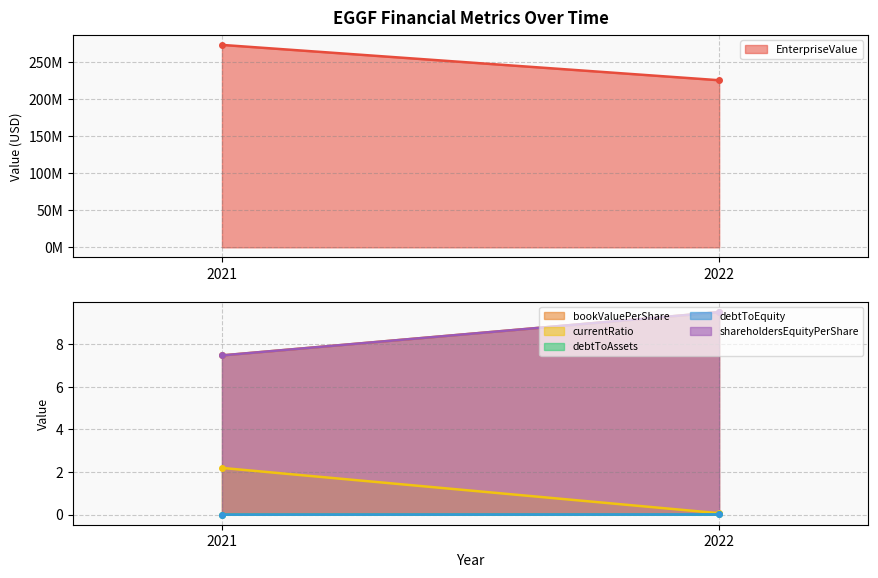

How many values in debtToAssets are above zero?

1